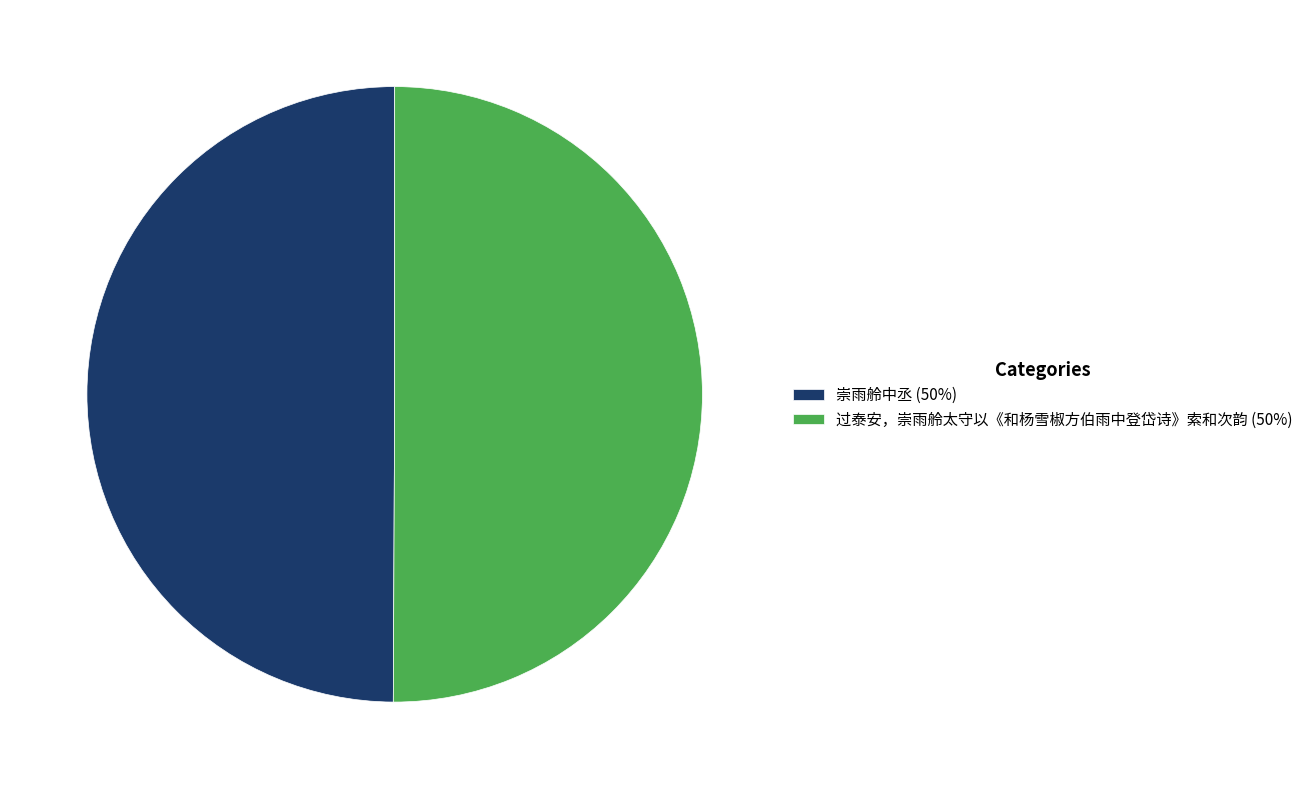

True or false: 崇雨舲中丞 (50%) accounts for 50% of the total.

True